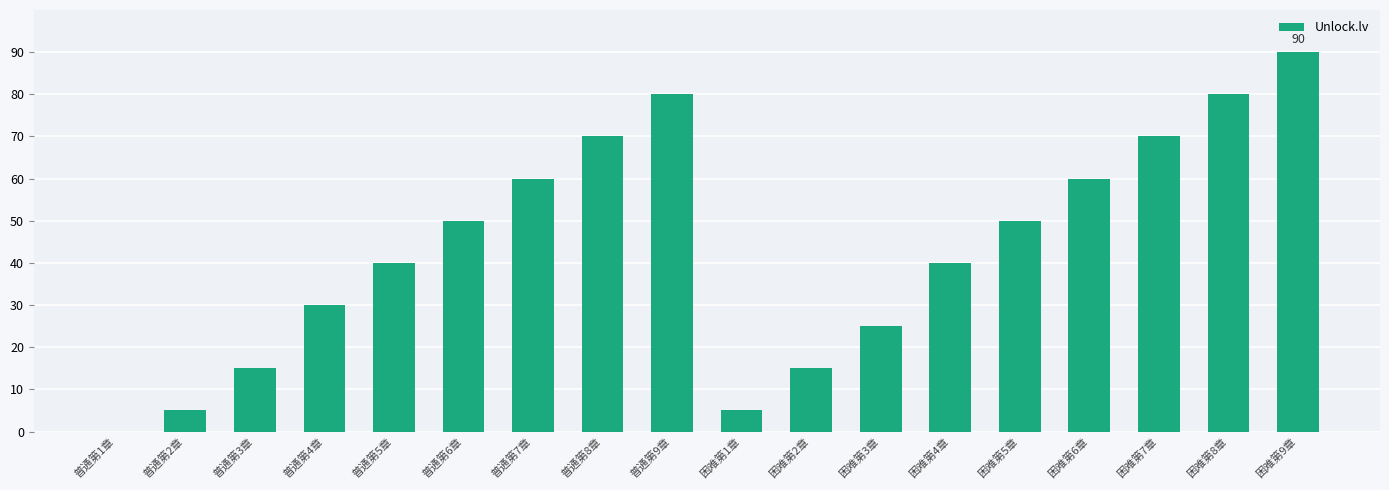

Which has a higher value, 普通第3章 or 普通第5章?

普通第5章